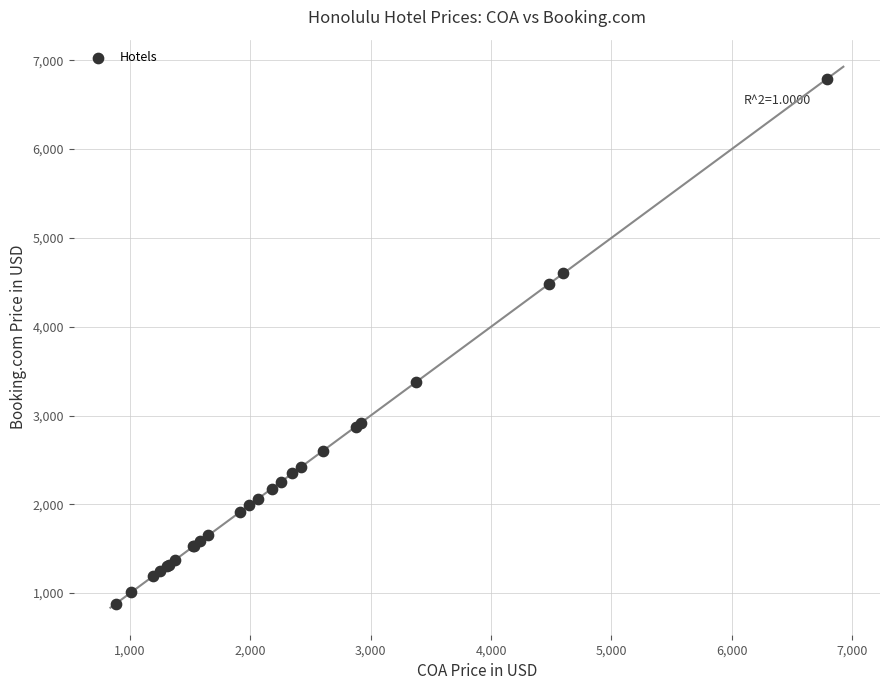

What Y value in the scatter plot is closest to 3836?

3378